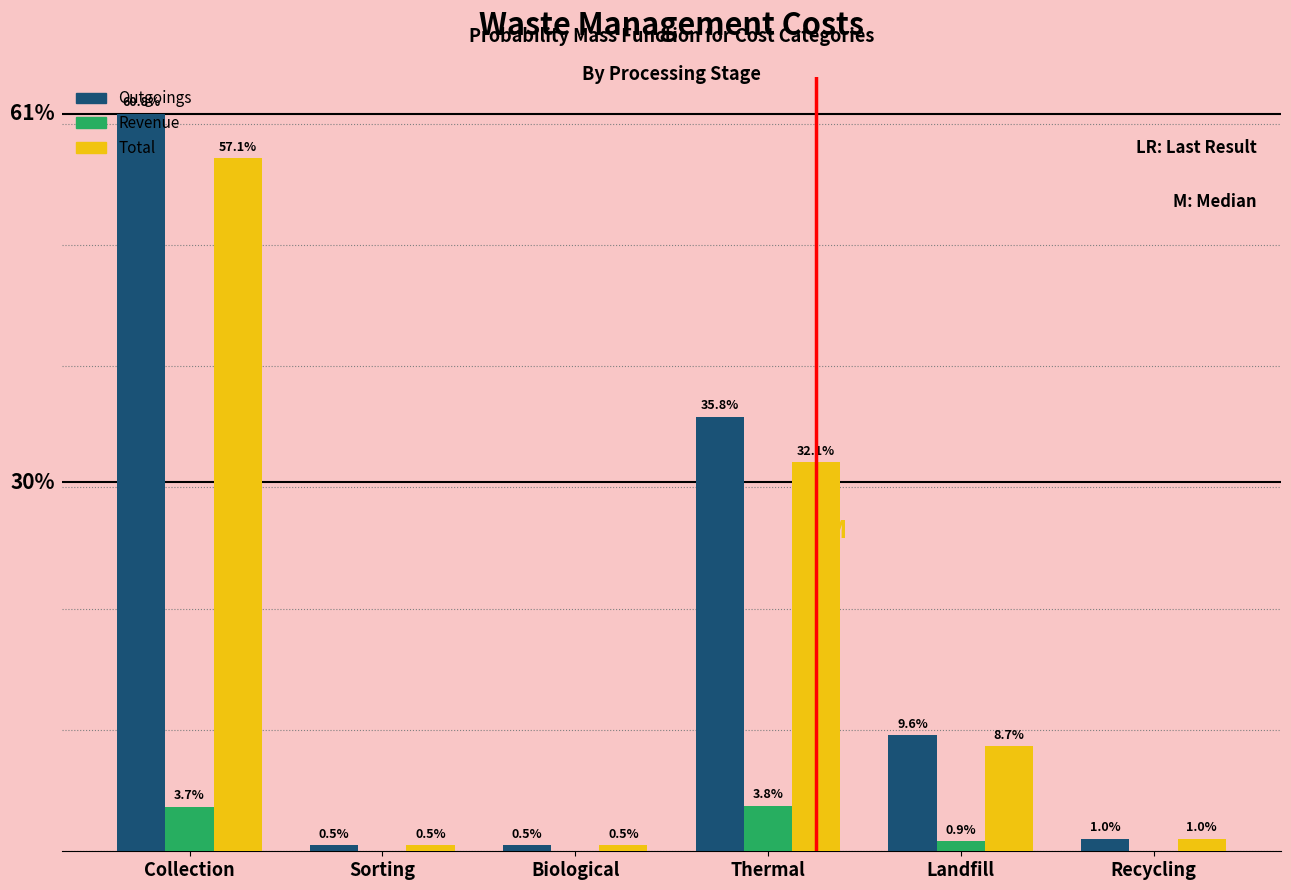

Which category has the highest value across all series?

Collection